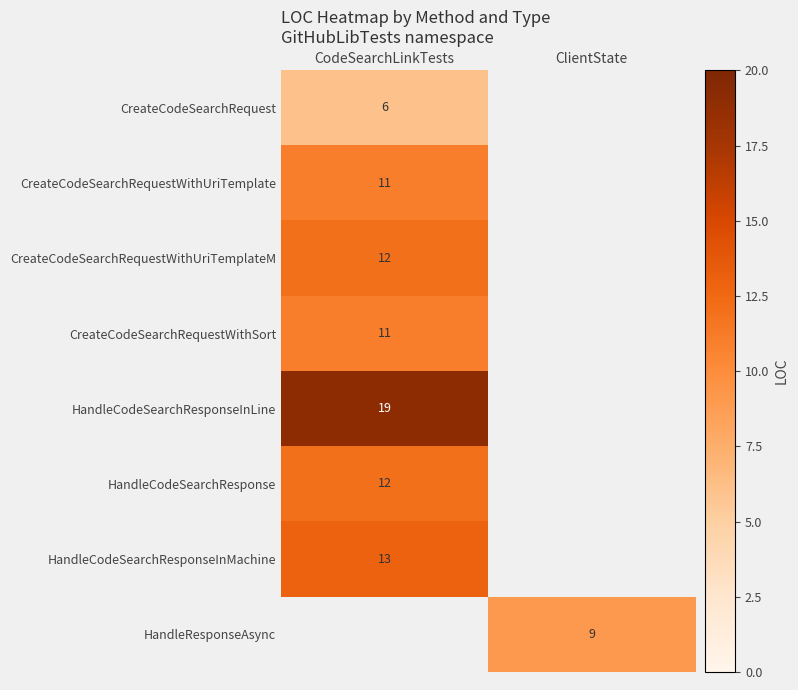

True or false: CreateCodeSearchRequestWithUriTemplateM has a value of 12 at CodeSearchLinkTests.

True